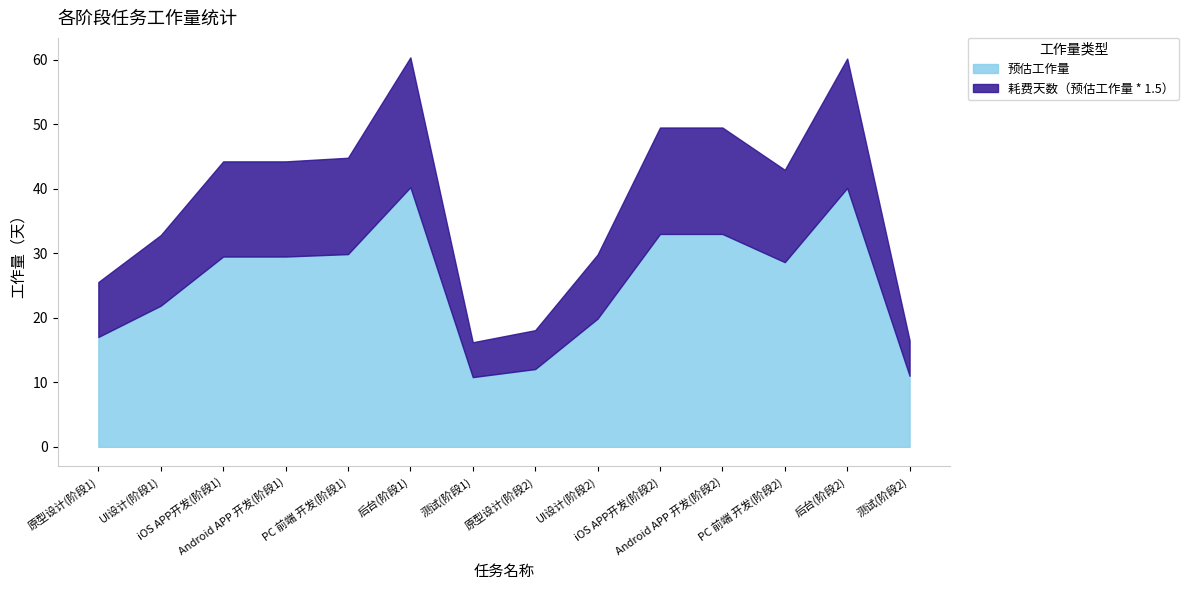

What is the minimum value for 预估工作量?

10.8